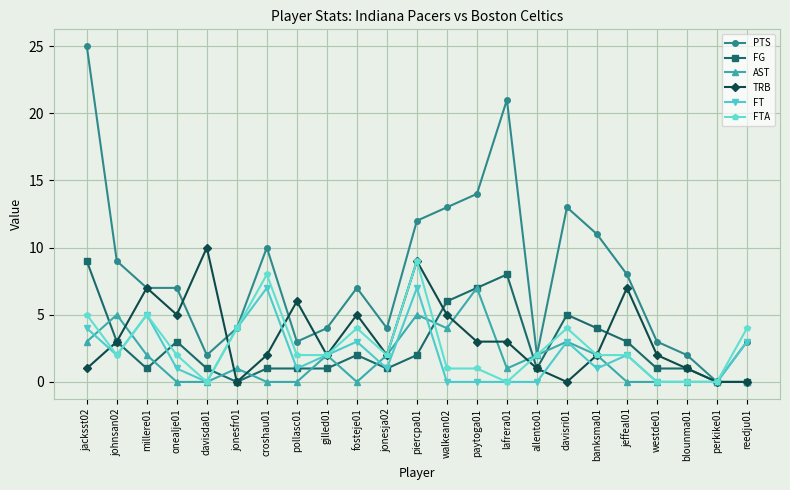

What is the label of the 9th point from the right?

lafrera01